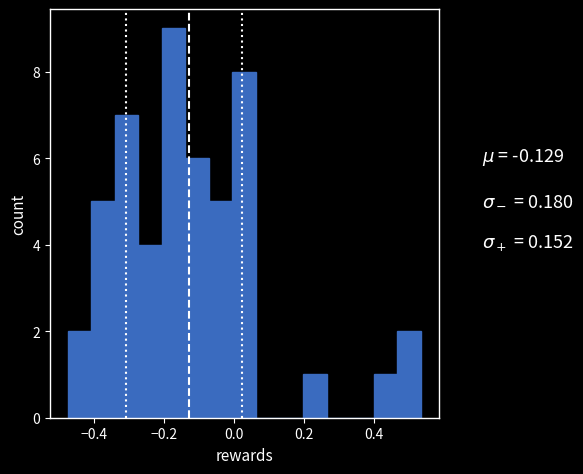

Around what value on the x-axis is the tallest bar? Give the approximate position of its centre, as read against the axis.

-0.18